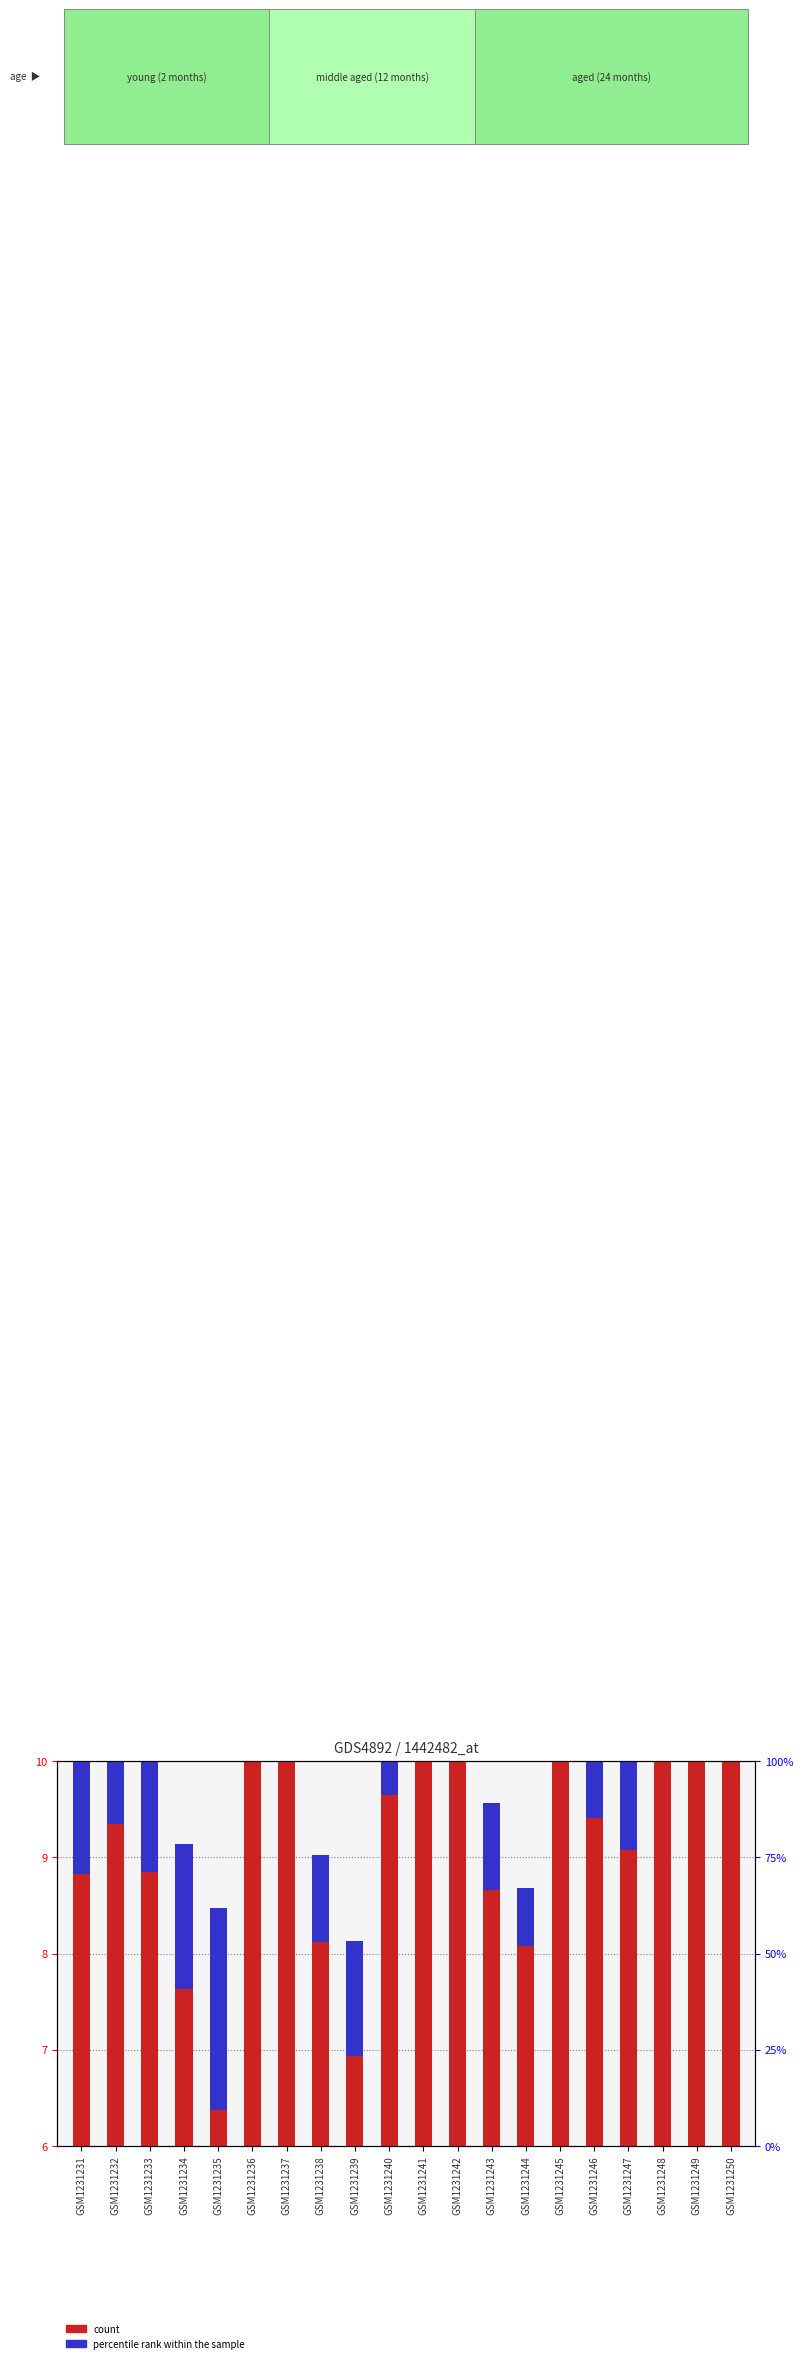

Which series has the widest spread of values?

count